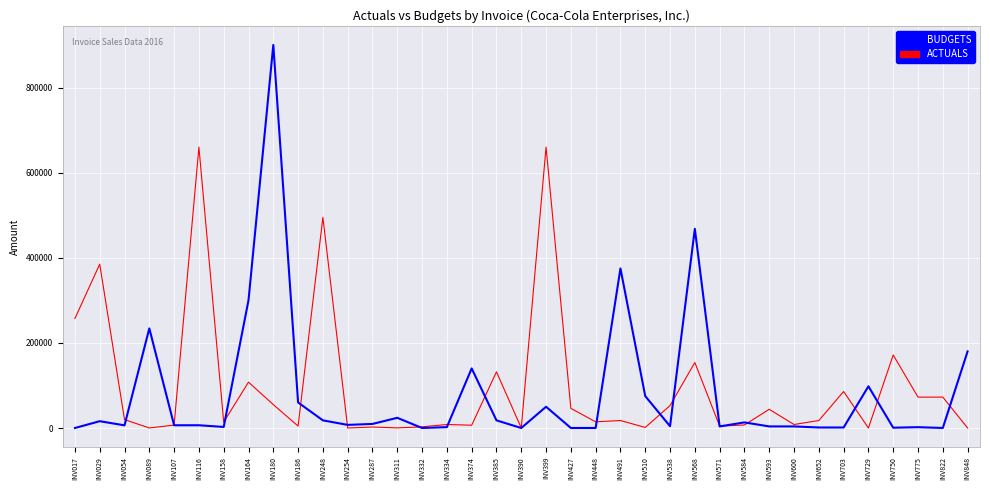

What are all the series names shown in the legend?

BUDGETS, ACTUALS